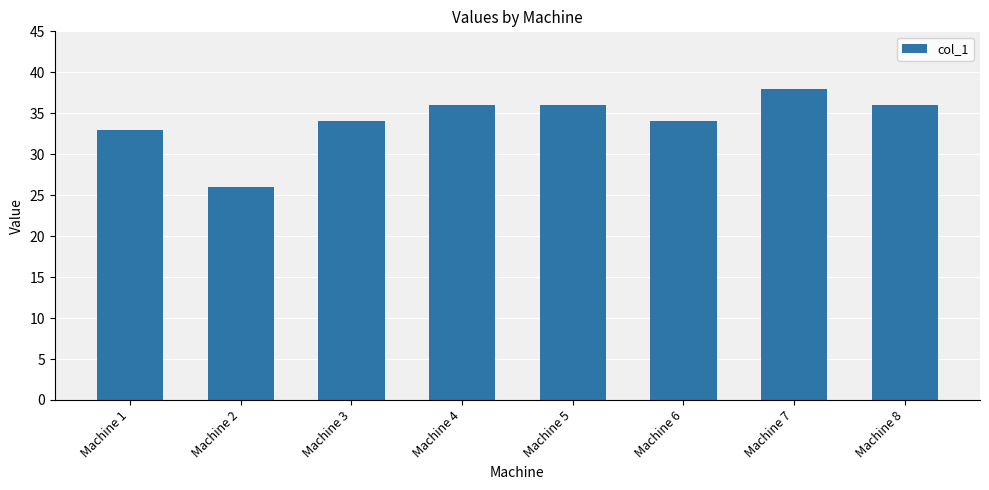

What is the maximum value shown in the chart?

38